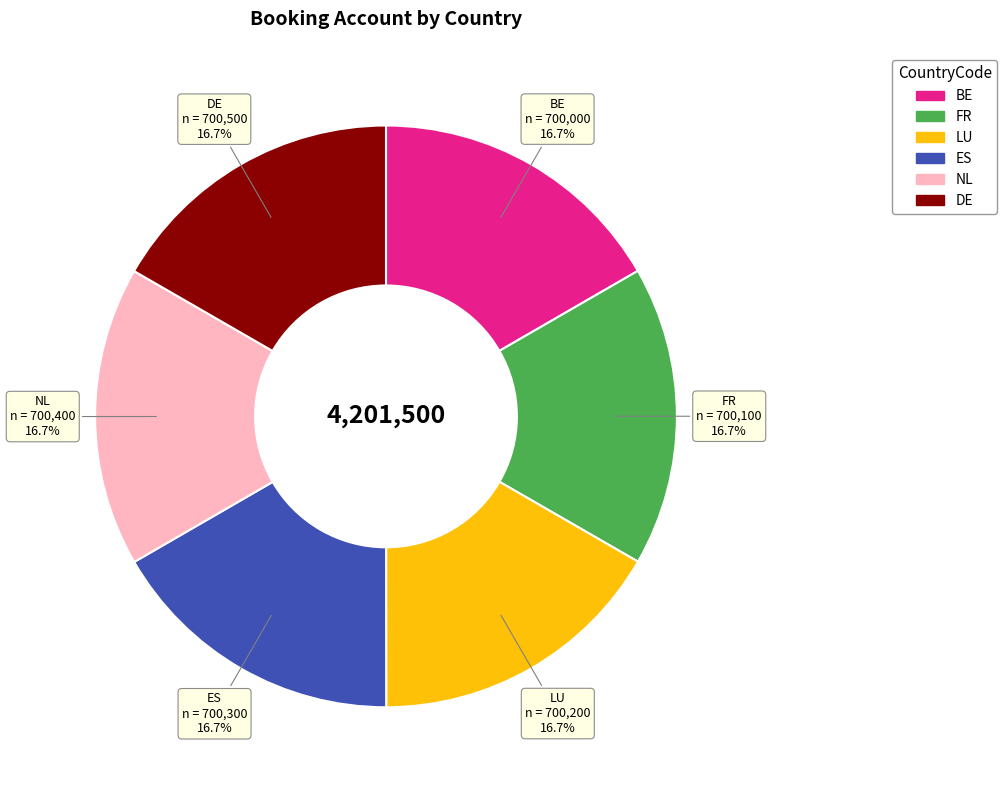

What is the ratio of the value at BE to the value at LU?

1.0